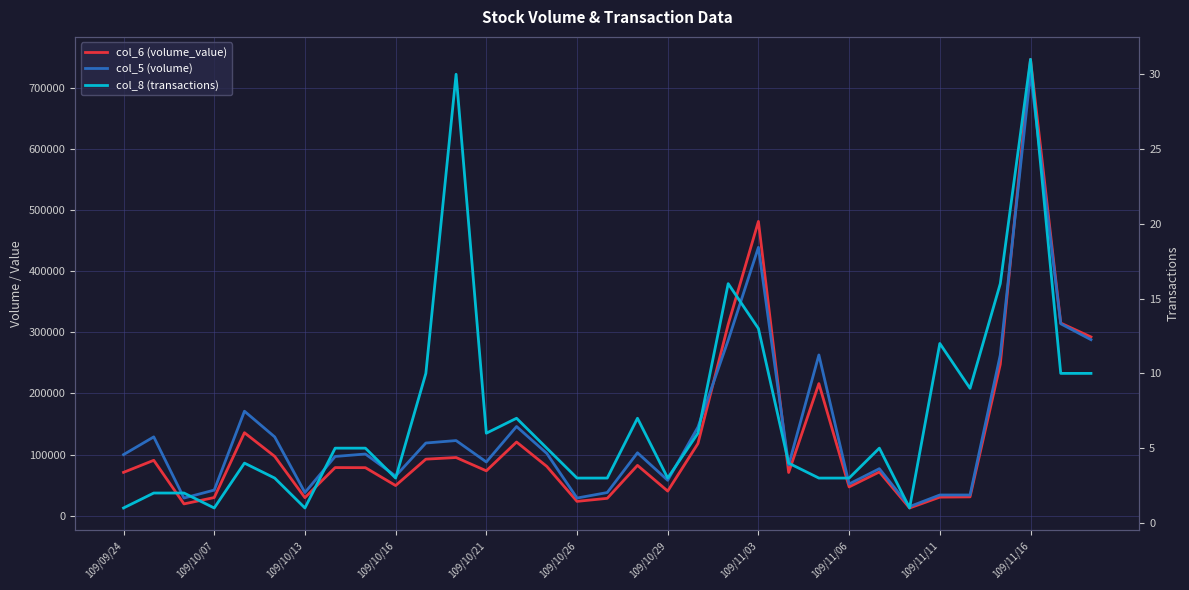

How many values in the col_8 (transactions) series are below 5?

15